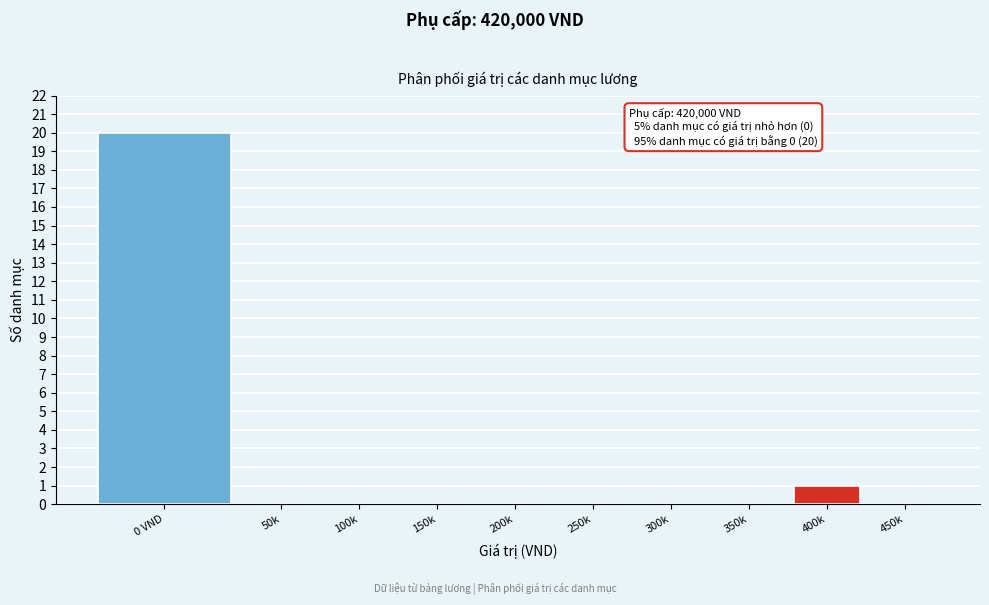

Reading left to right, list all the values displayed in this chart.

0 VND=20	50k=0	100k=0	150k=0	200k=0	250k=0	300k=0	350k=0	400k=1	450k=0